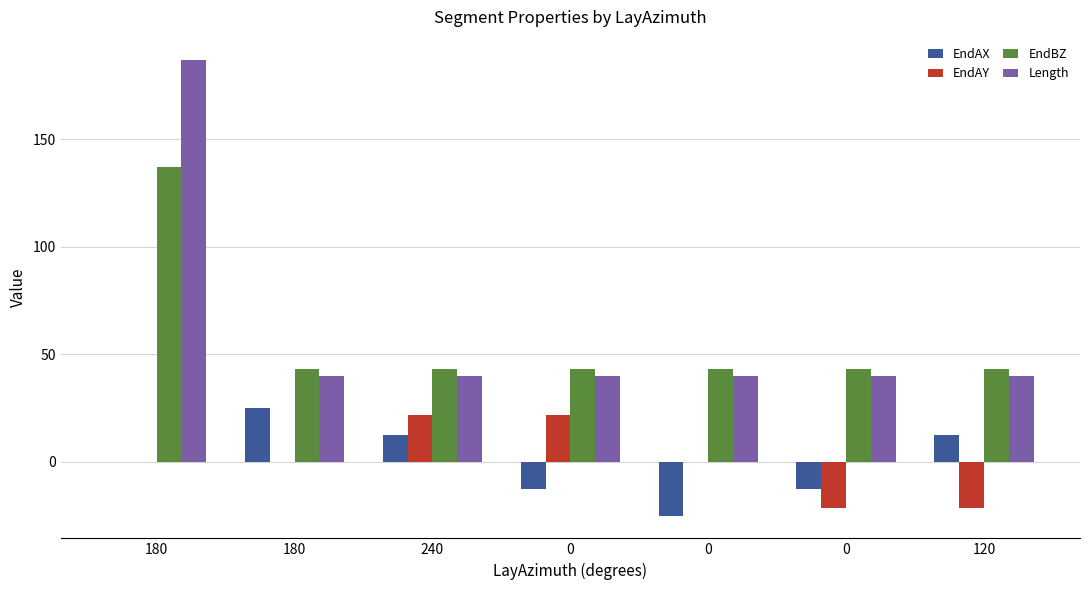

At which category is the sum across all series the highest?

180